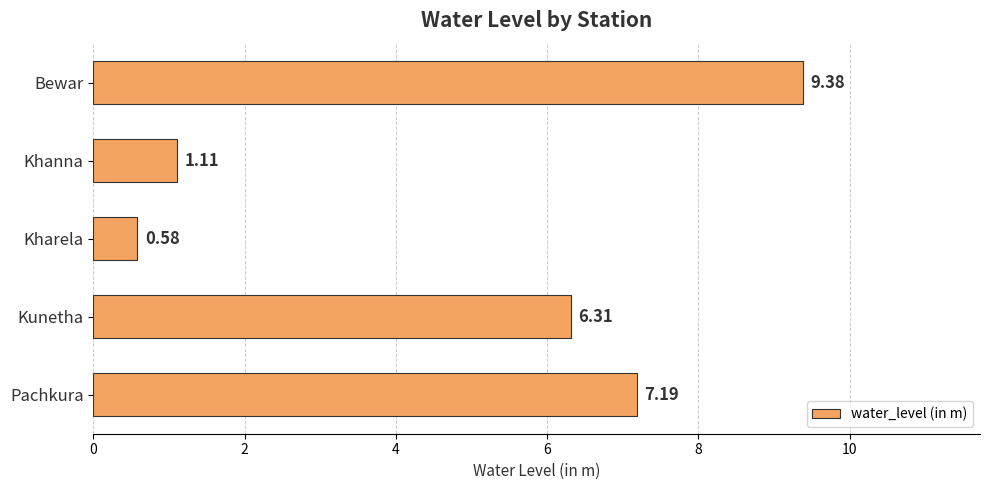

Between Kunetha and Khanna, which is larger?

Kunetha